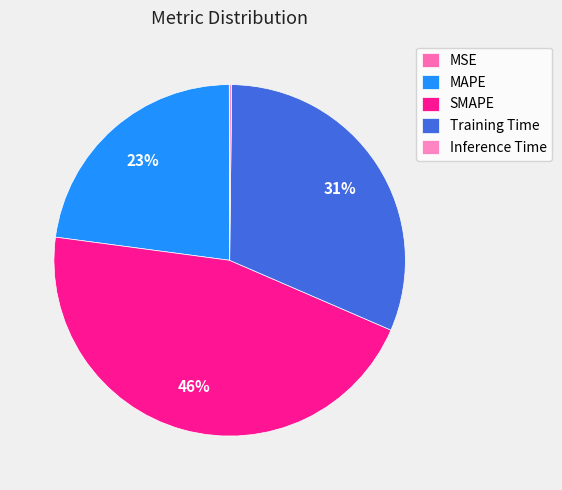

Is it true that MSE is 0% of the pie?

True